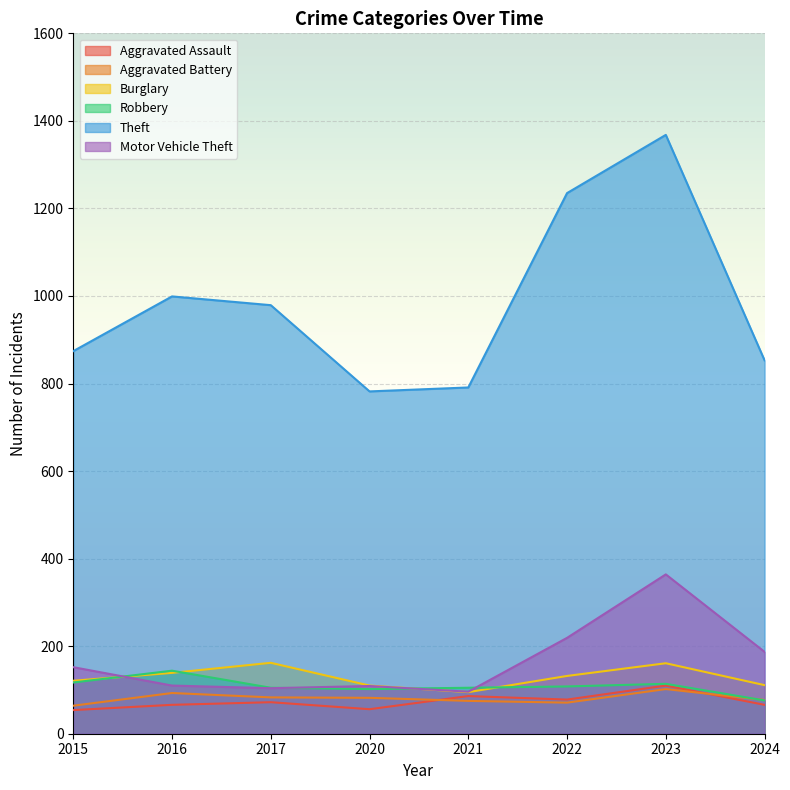

List the labels in order of Theft value, largest first.

2023, 2022, 2016, 2017, 2015, 2024, 2021, 2020